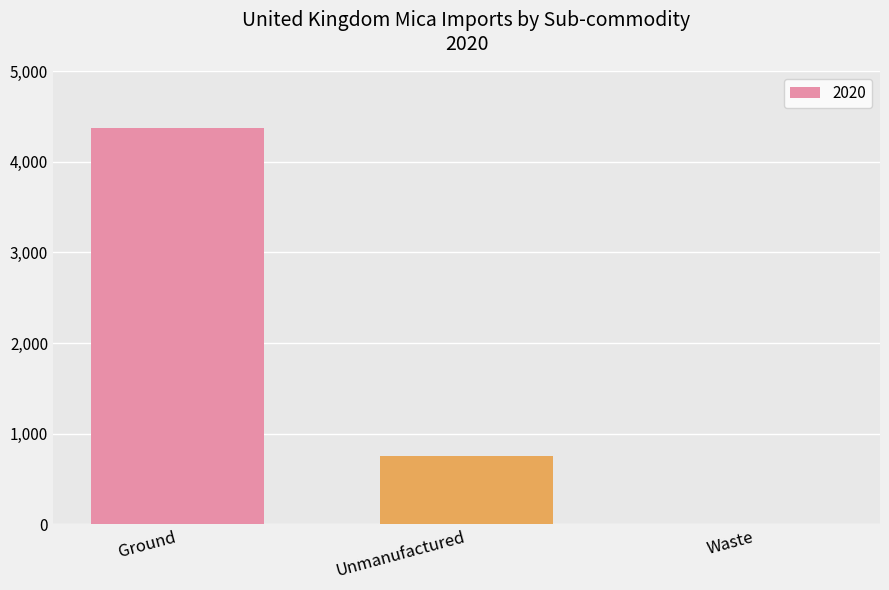

The value at Waste is 0. True or false?

True